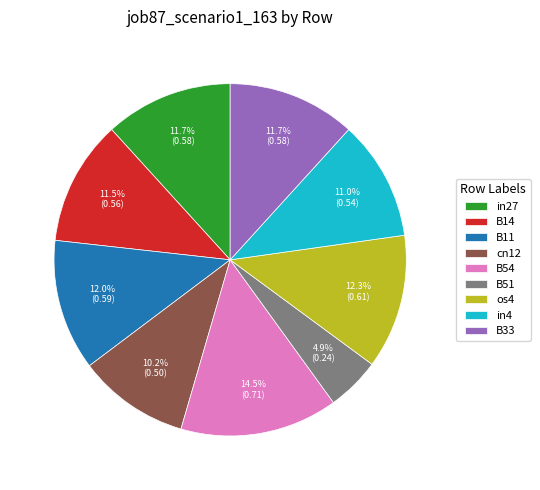

Do cn12 and in4 together represent more than half of the pie?

No